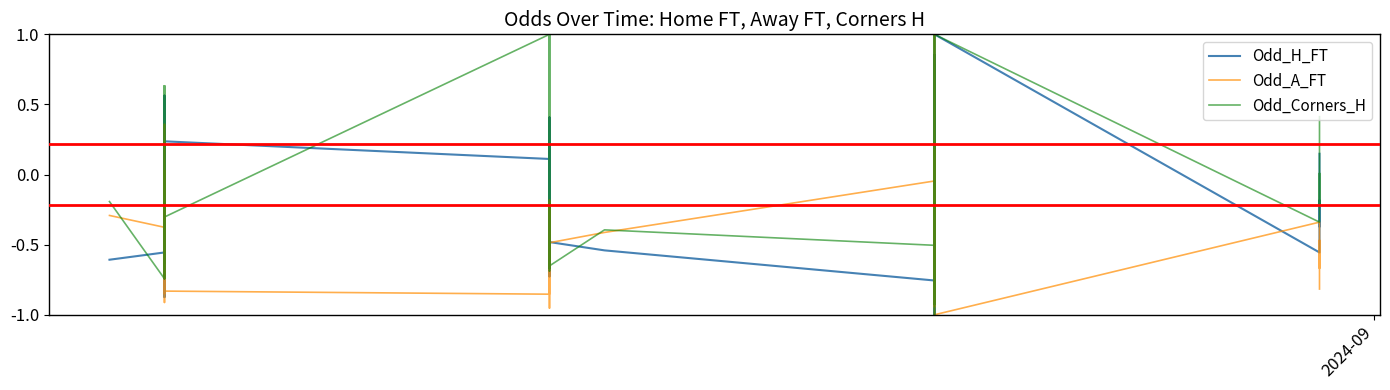

What are all the series names shown in the legend?

Odd_H_FT, Odd_A_FT, Odd_Corners_H